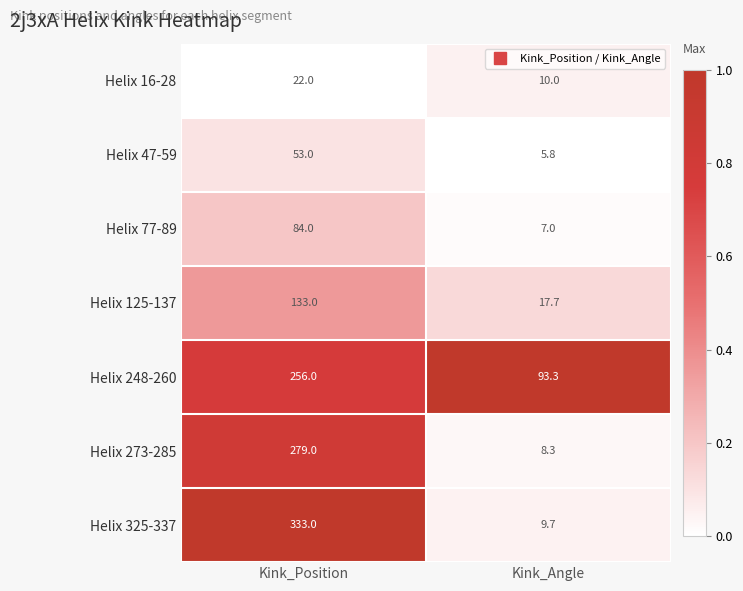

What is the spread (max minus min) of values at Kink_Position?

311.0